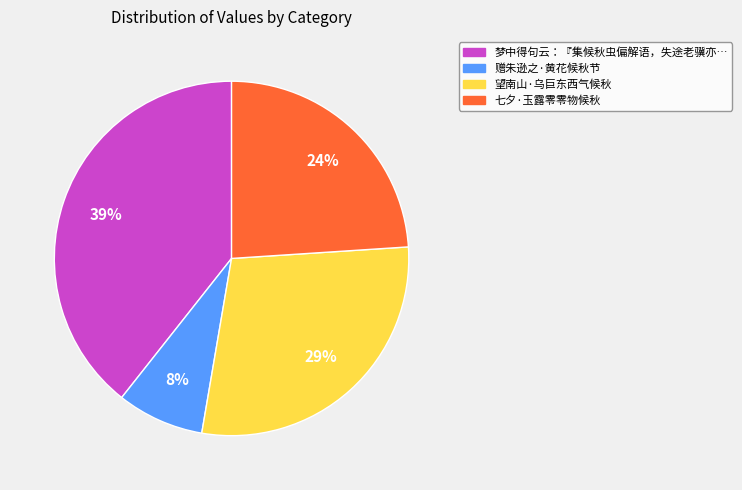

To the nearest percent, what is the average slice percentage?

25%